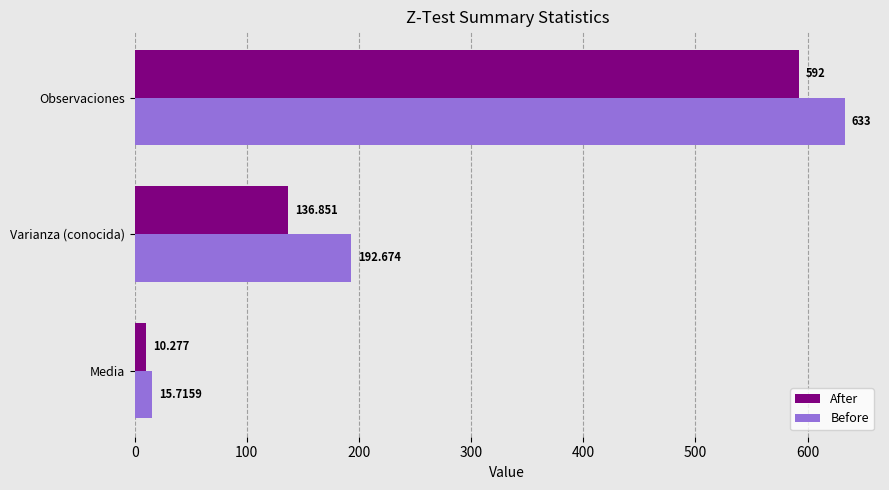

Is the value of After at Media greater than the value of Before at Varianza (conocida)?

No